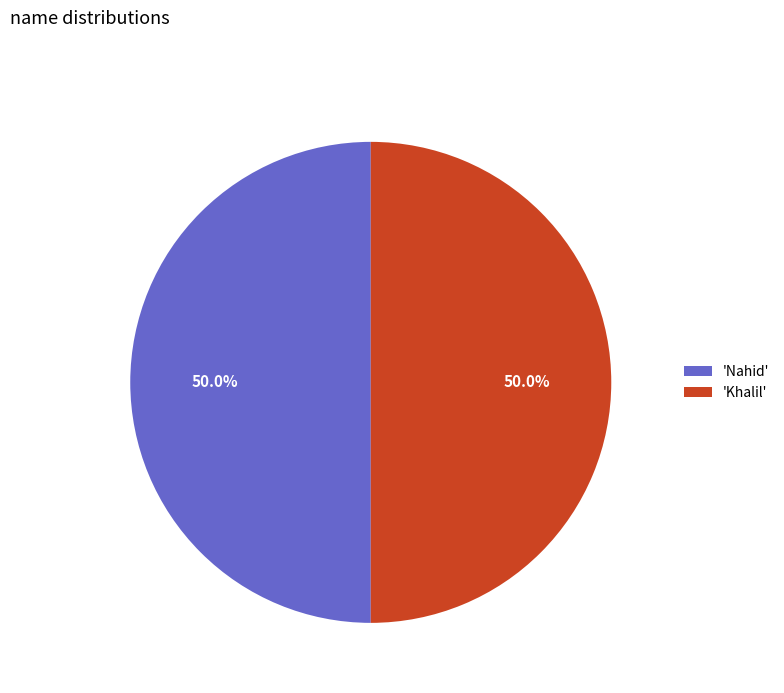

How much of the chart is everything except 'Khalil'?

50.0%